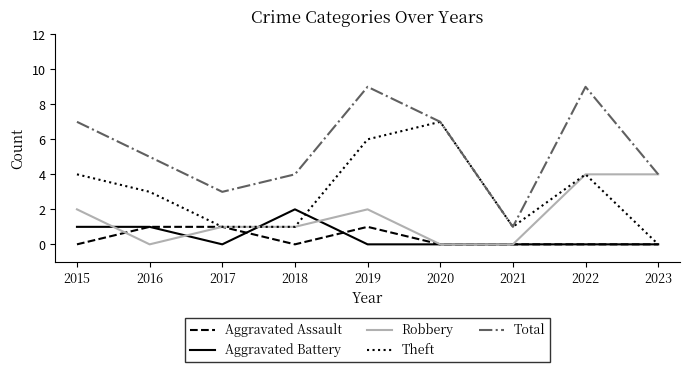

What is the difference between the highest and lowest values at 2015?

7